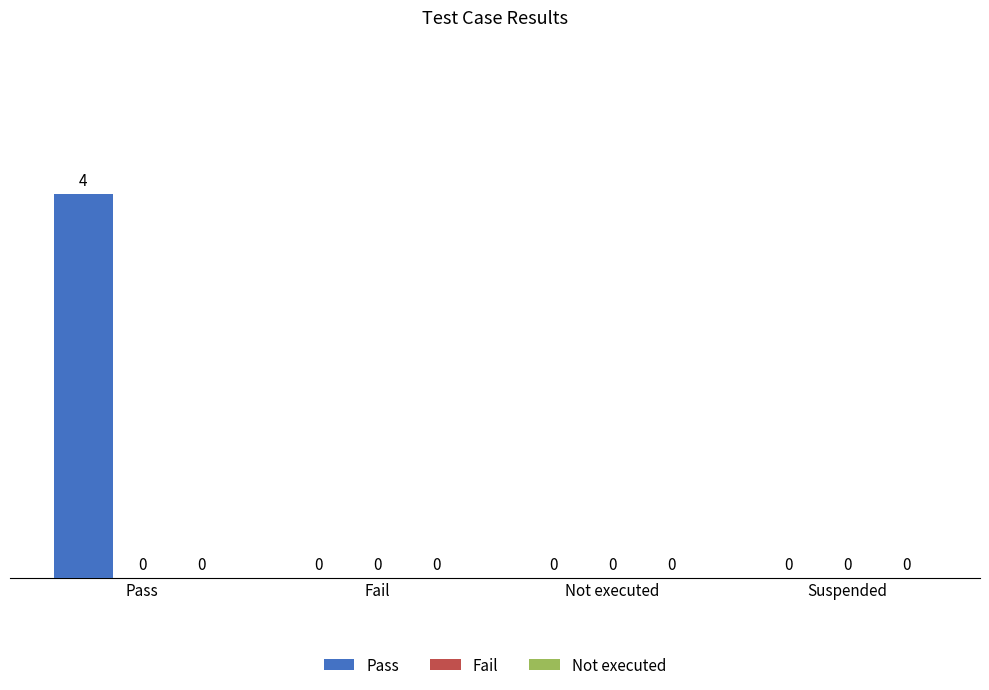

Between Fail and Pass, which is larger?

Pass